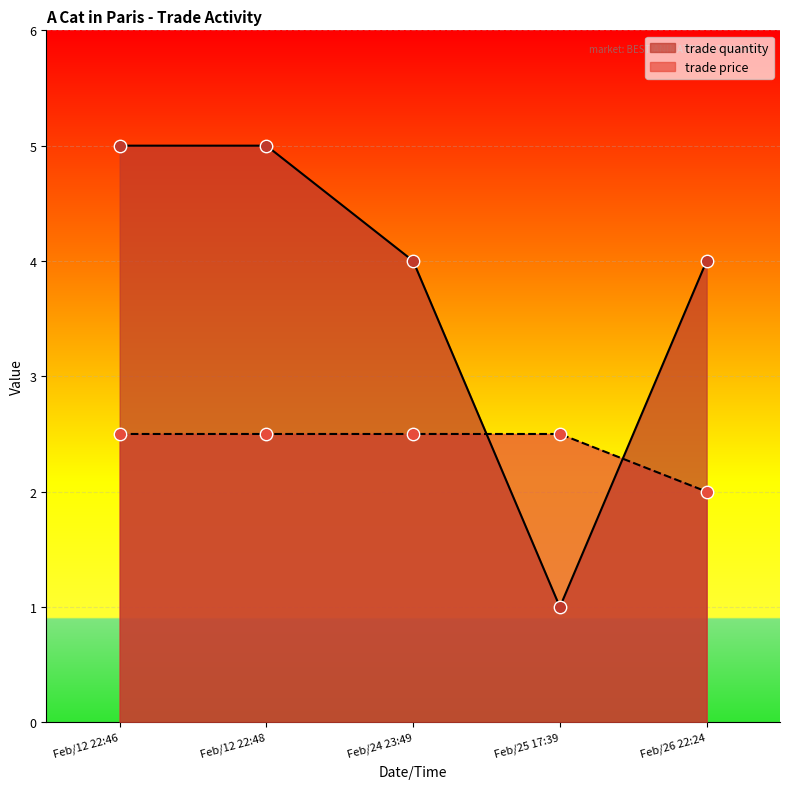

Which series has the widest spread of Y values?

trade quantity